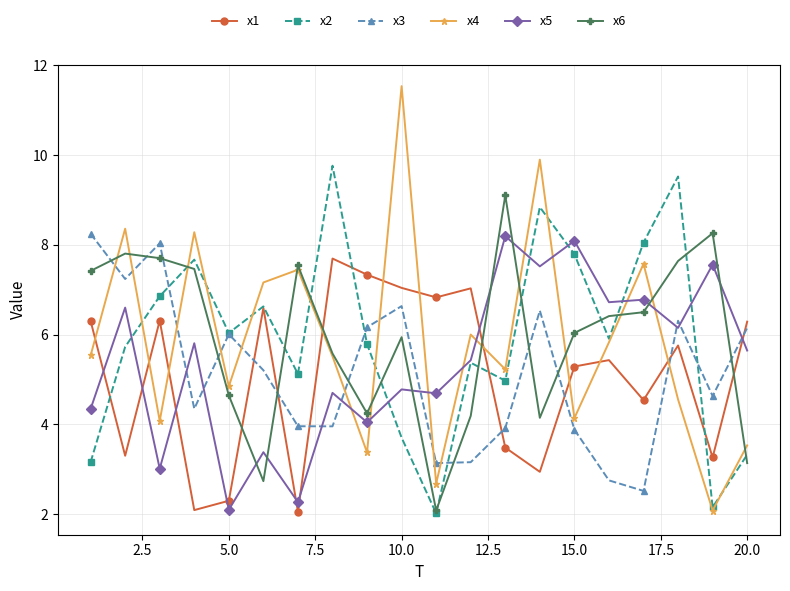

Count the number of data series in this chart.

6